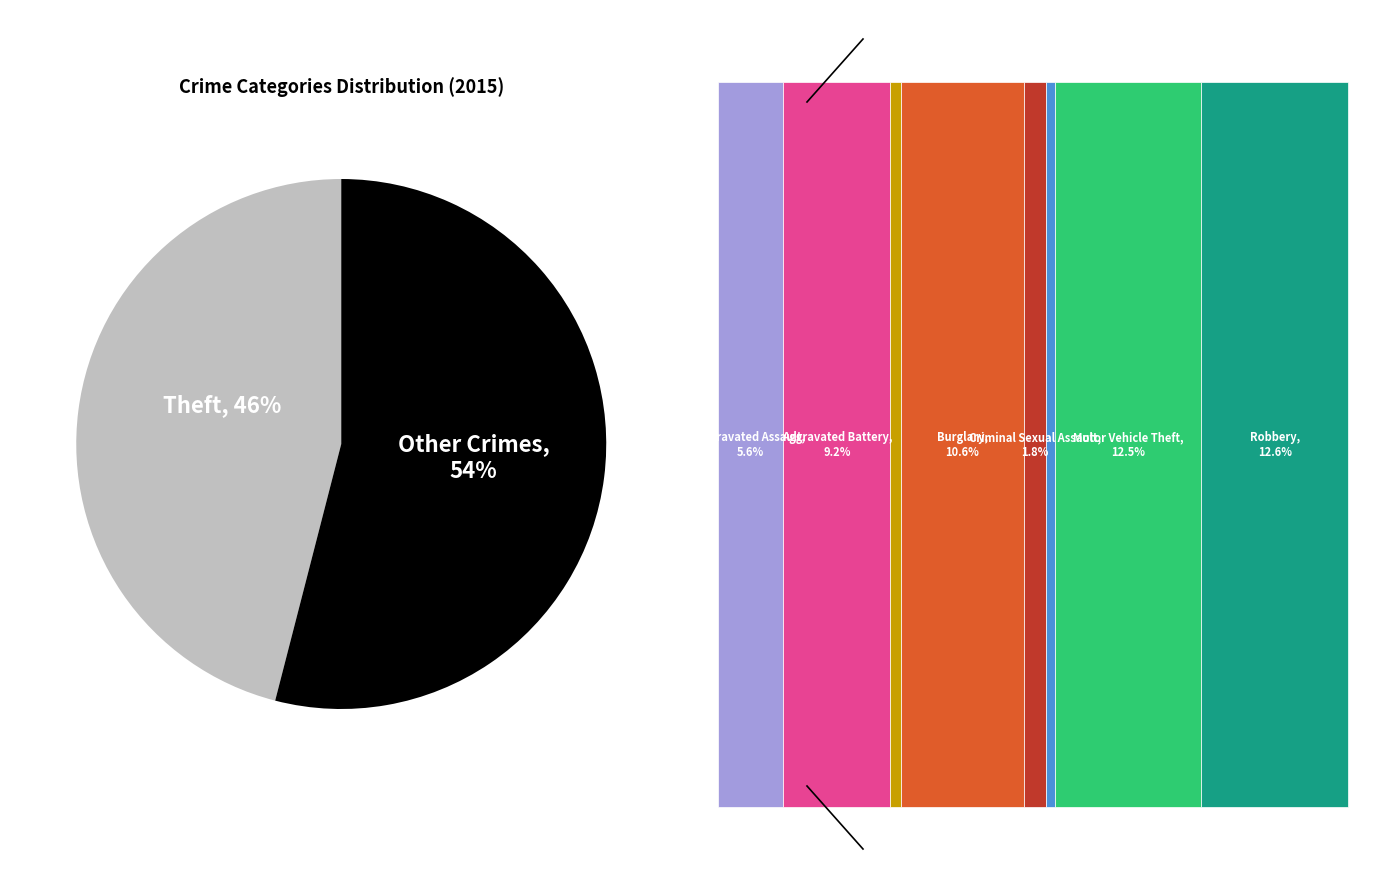

What portion of the pie excludes Homicide?

99.2%